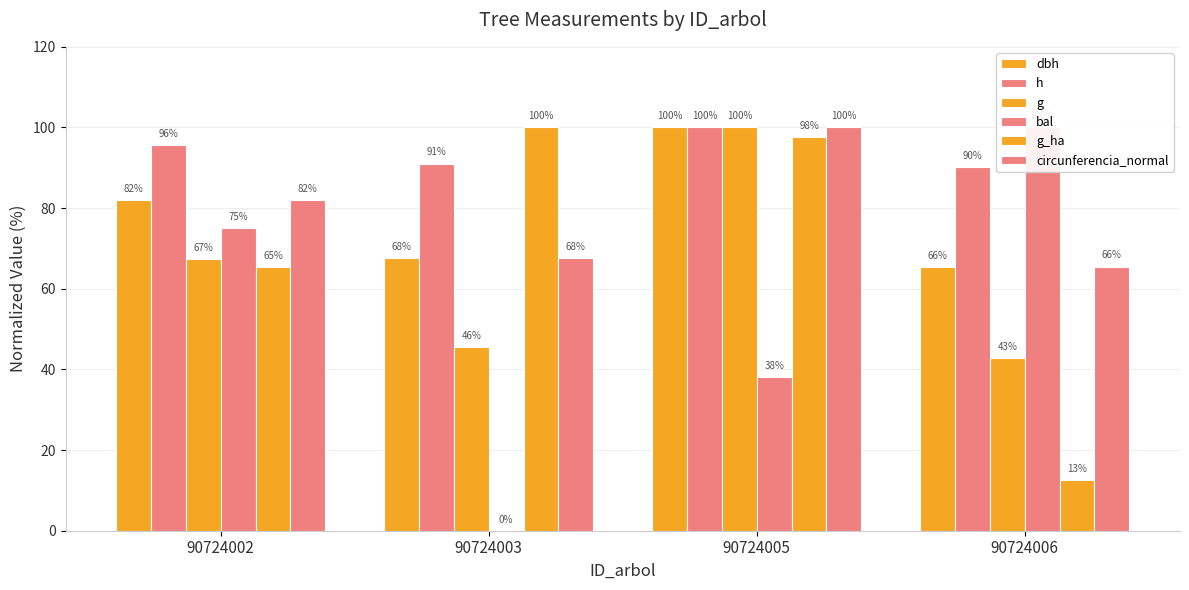

Reading right to left, list all the values displayed in this chart.

dbh: 65.5	100.0	67.5	82.1
h: 90.2	100.0	91.1	95.7
g: 42.9	100.0	45.6	67.4
bal: 100.0	38.0	0.0	75.0
g_ha: 12.7	97.6	100.0	65.4
circunferencia_normal: 65.5	100.0	67.5	82.1